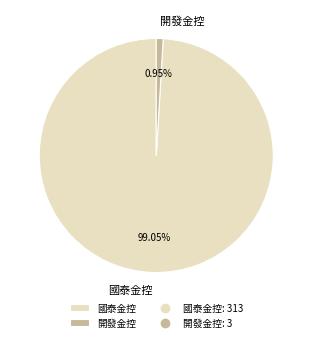

How many slices are in this pie chart?

2